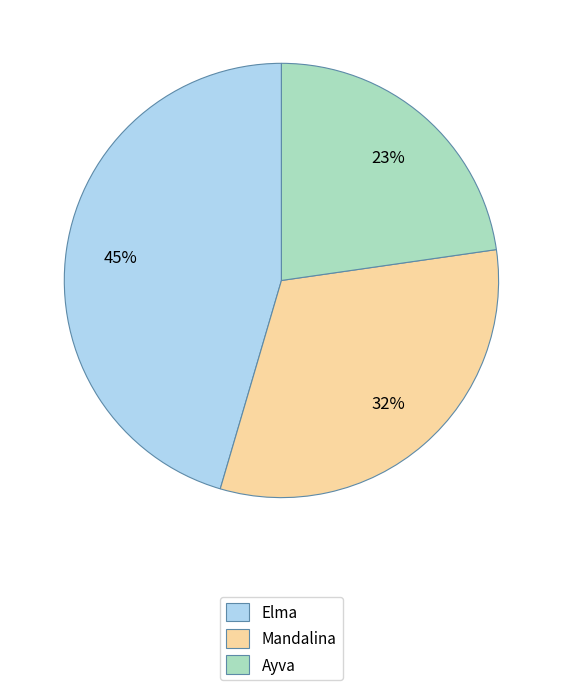

What is the ratio of the value at Ayva to the value at Elma?

0.5